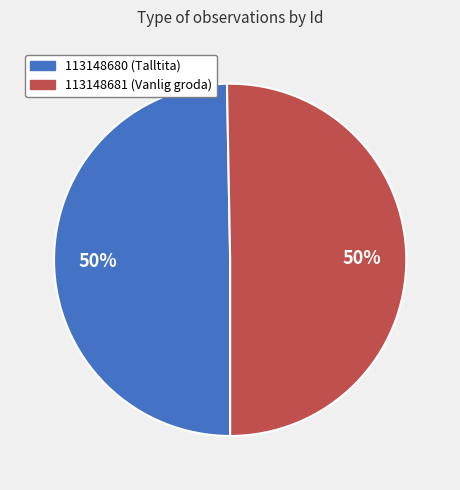

Approximately how many times larger is the value at 113148681 (Vanlig groda) compared to 113148680 (Talltita)?

1.0